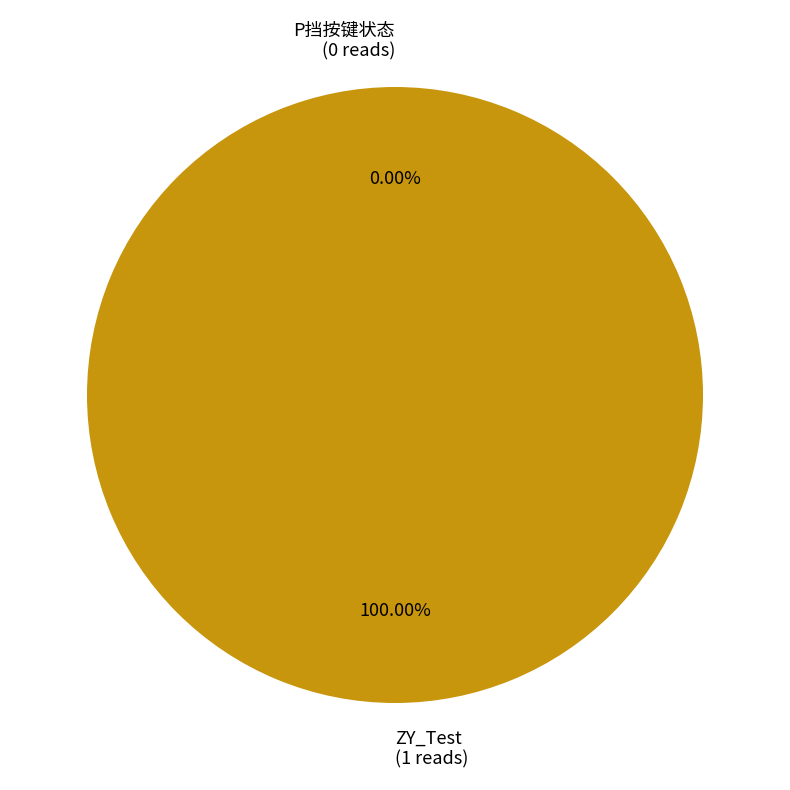

How much of the chart is everything except P挡按键状态?

100.0%